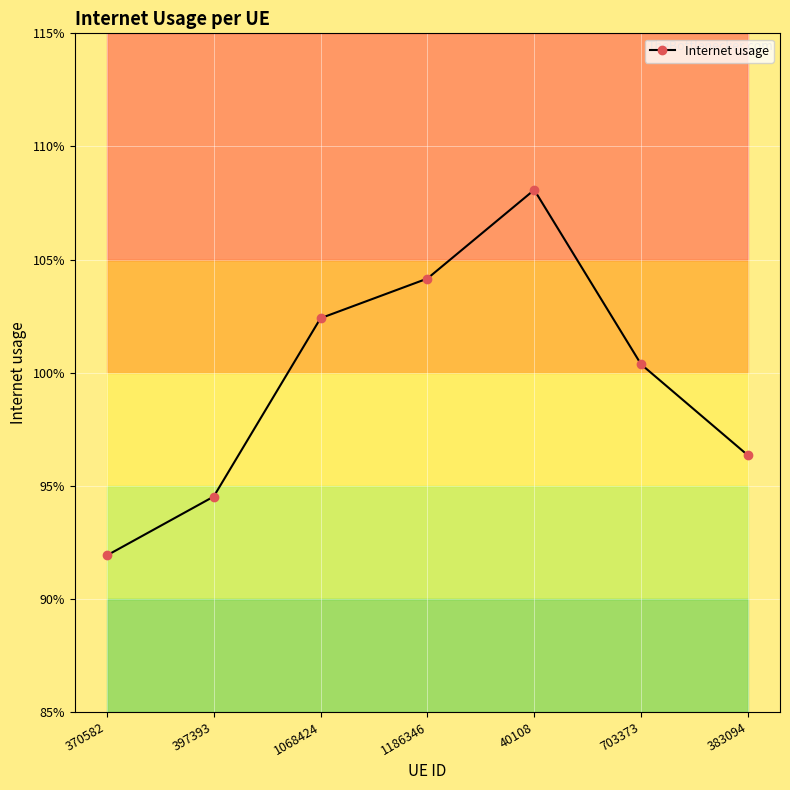

At which category does the data reach its first local peak?

40108